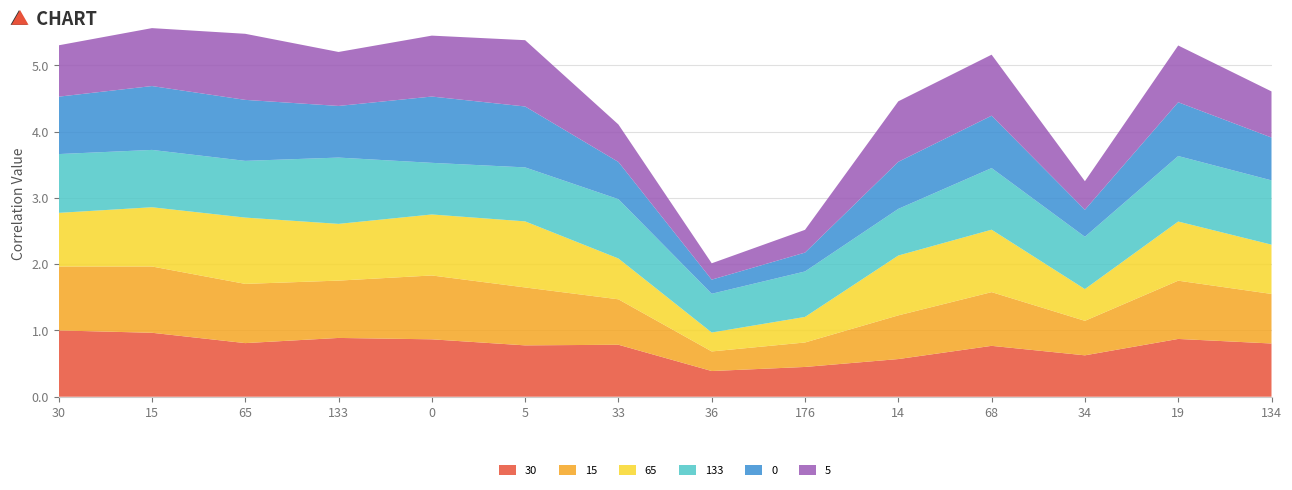

Reading left to right, list all the values displayed in this chart.

30: 1.0	1.0	0.8	0.9	0.9	0.8	0.8	0.4	0.4	0.6	0.8	0.6	0.9	0.8
15: 1.0	1.0	0.9	0.9	1.0	0.9	0.7	0.3	0.4	0.7	0.8	0.5	0.9	0.7
65: 0.8	0.9	1.0	0.9	0.9	1.0	0.6	0.3	0.4	0.9	0.9	0.5	0.9	0.7
133: 0.9	0.9	0.9	1.0	0.8	0.8	0.9	0.6	0.7	0.7	0.9	0.8	1.0	1.0
0: 0.9	1.0	0.9	0.8	1.0	0.9	0.6	0.2	0.3	0.7	0.8	0.4	0.8	0.6
5: 0.8	0.9	1.0	0.8	0.9	1.0	0.6	0.2	0.3	0.9	0.9	0.4	0.9	0.7